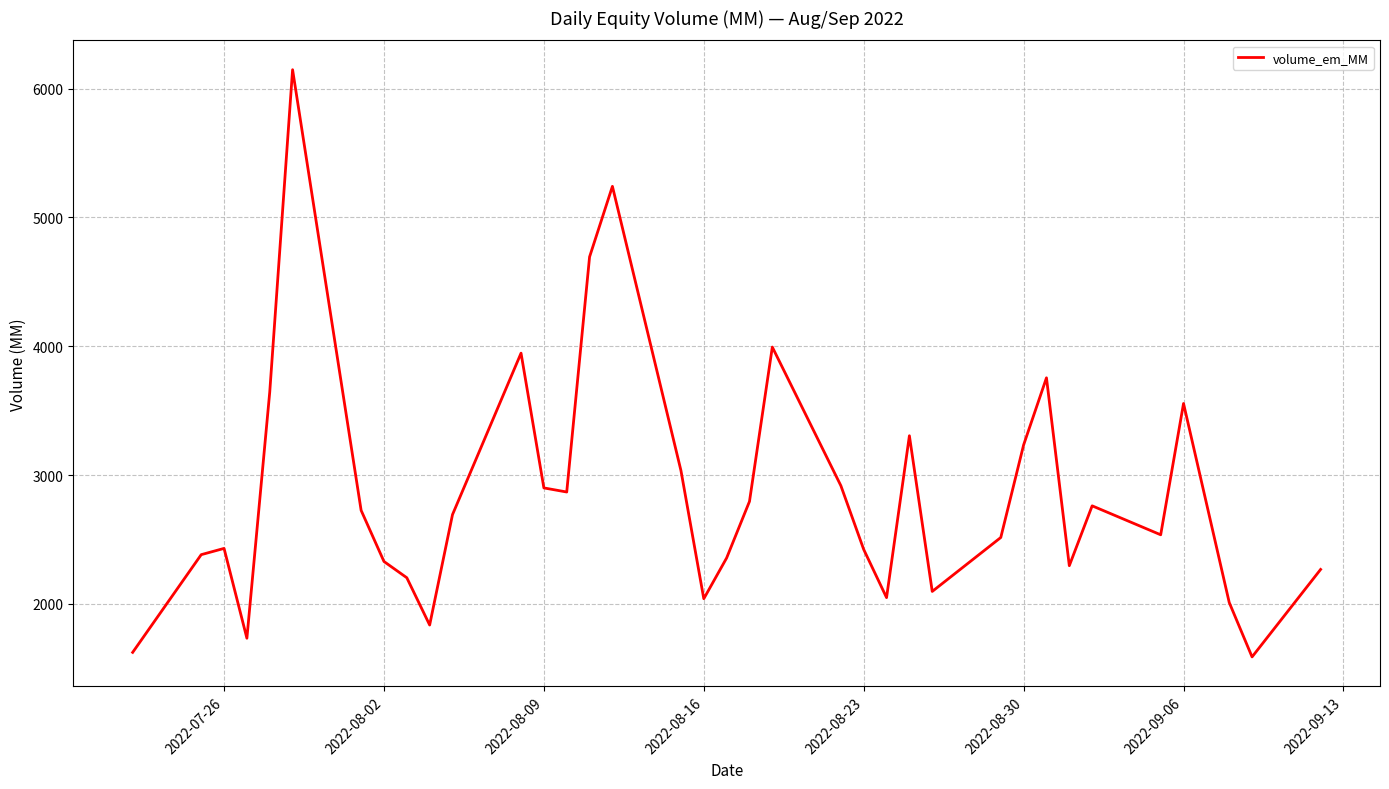

What is the minimum value shown in the chart?

1588.9